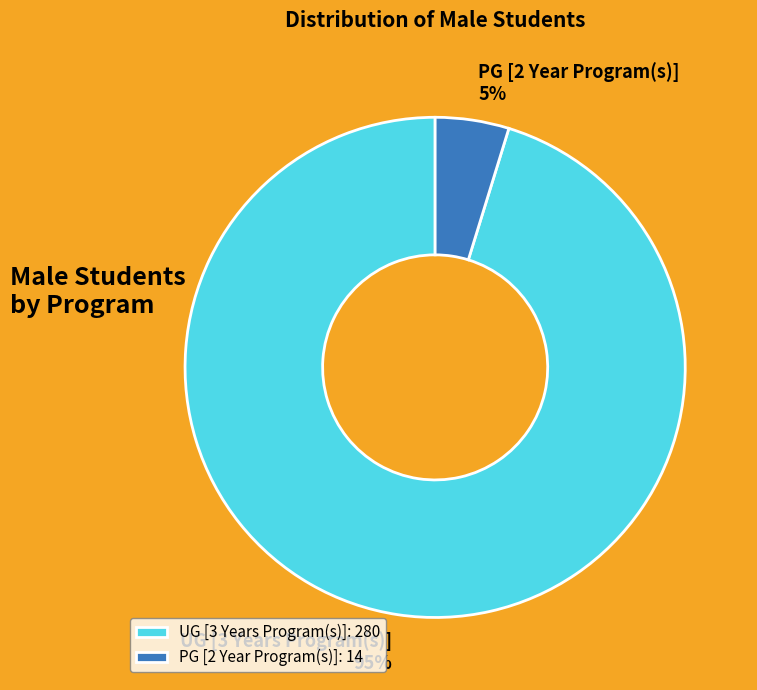

Which has a higher value, PG [2 Year Program(s)] or UG [3 Years Program(s)]?

UG [3 Years Program(s)]